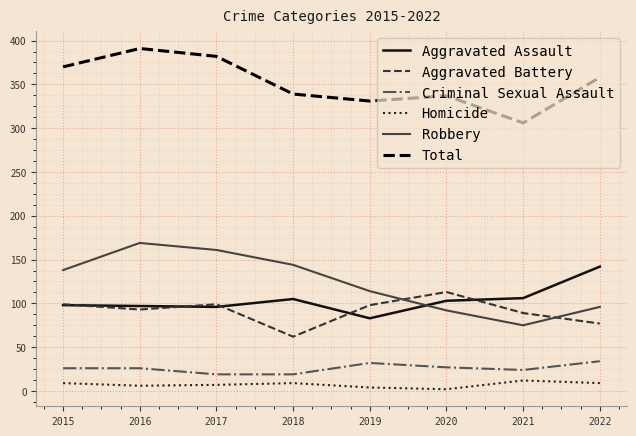

What is the difference between the maximum and minimum values in the Homicide series?

10